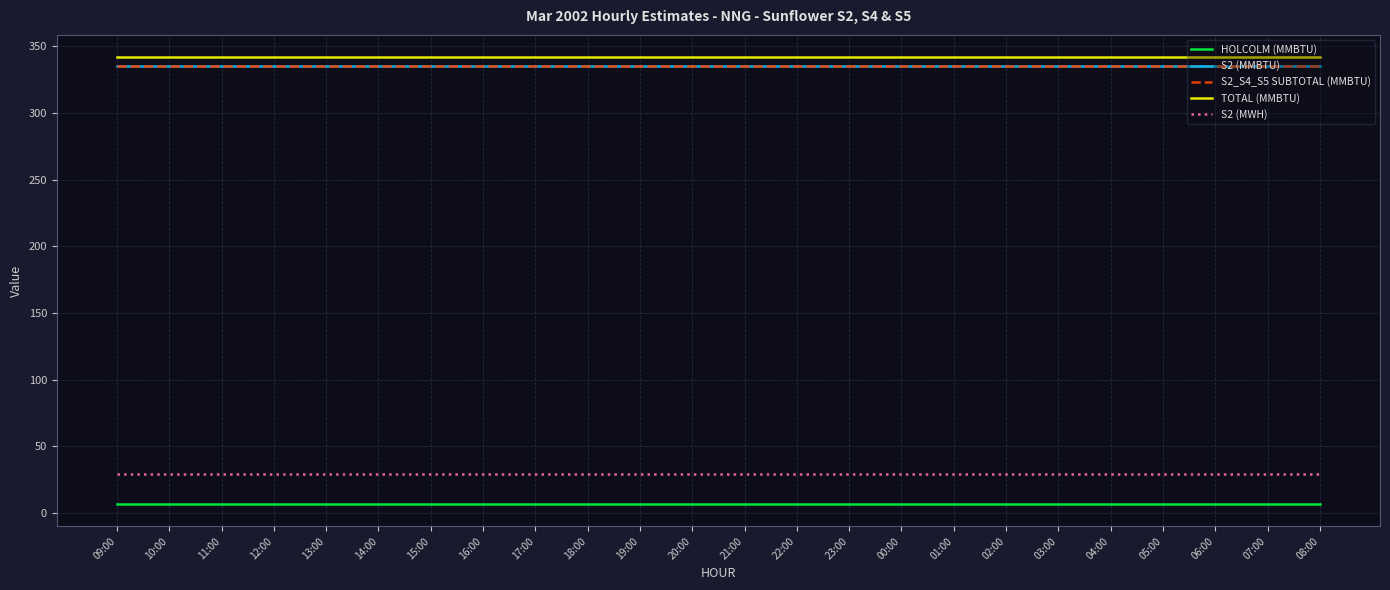

Does the chart have visible grid lines?

Yes